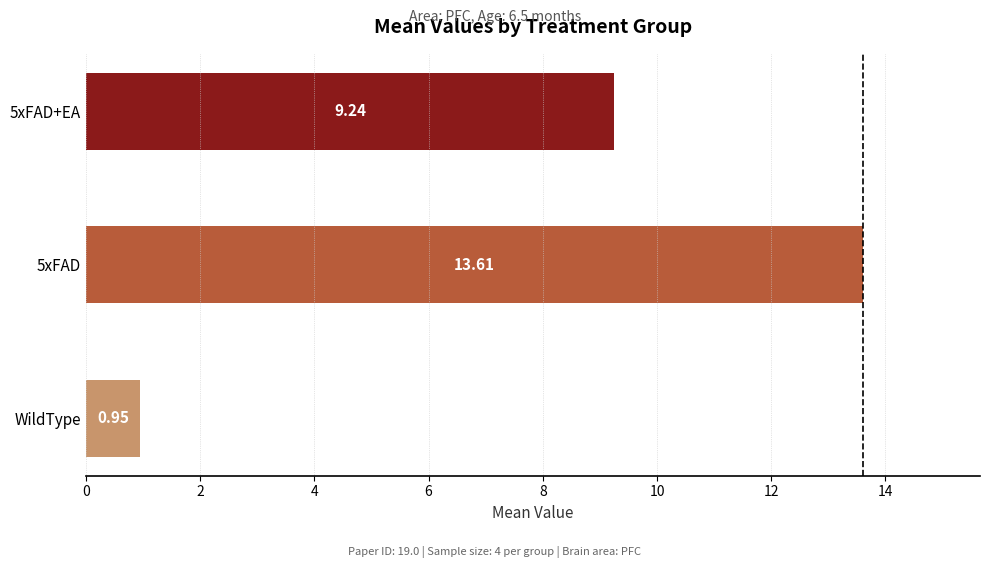

Where is the data nearest to the value 7?

5xFAD+EA